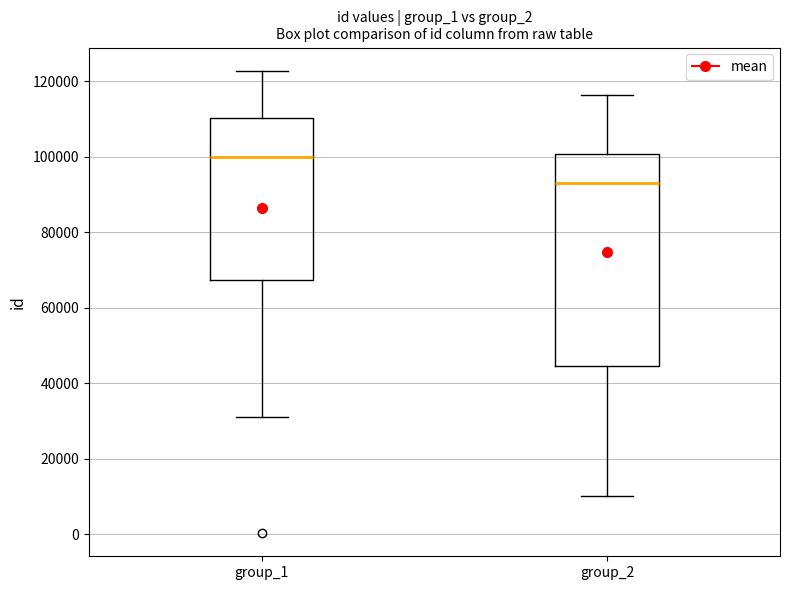

Reading left to right, read every box against the y-axis: the position of its median line, the range the box covers, and the ends of its whiskers. The values are not printed on the chart, so give them approximately, as read against the axis.

group_1: median 100000, box 68000 to 110000, whiskers 32000 to 122000
group_2: median 94000, box 44000 to 100000, whiskers 10000 to 116000